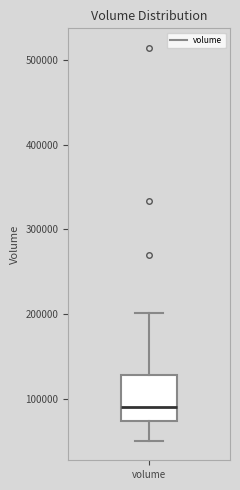

Transcribe this box plot: give where the median line is, the range the box spans, and where the two whiskers end, as read against the y-axis. The values are not printed on the chart, so give them approximately, as read against the axis.

median 90000, box 70000 to 130000, whiskers 50000 to 200000